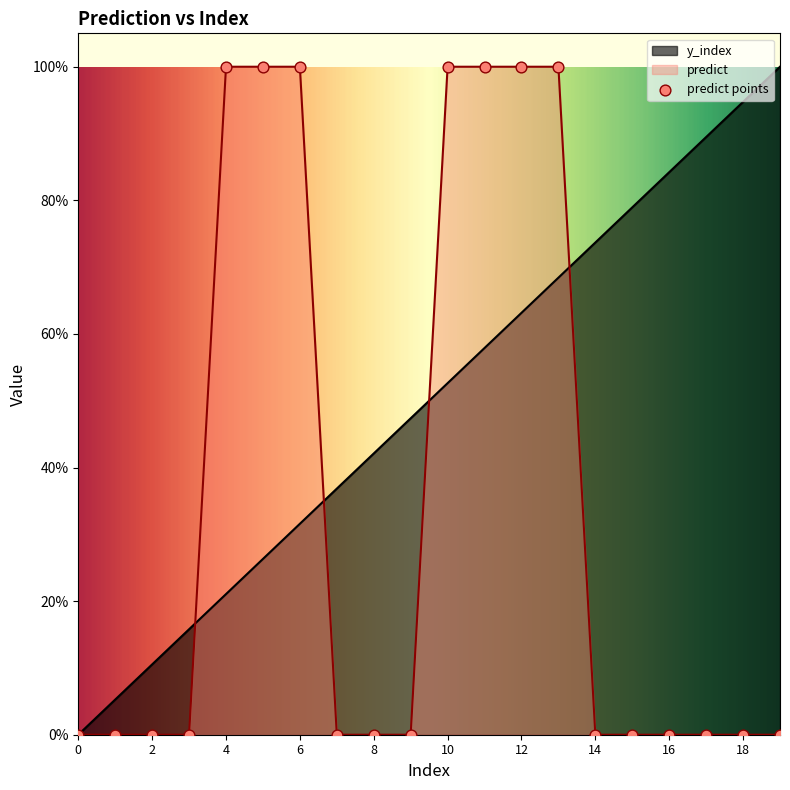

At which category is the sum across all series the highest?

13